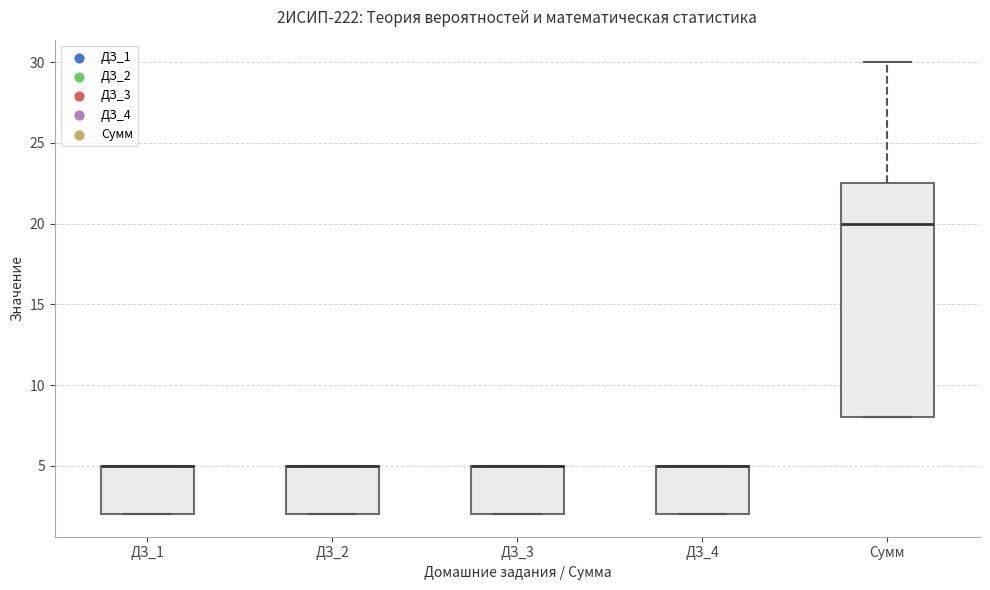

Comparing the boxes themselves (not the whiskers), which one is the tallest?

Сумм